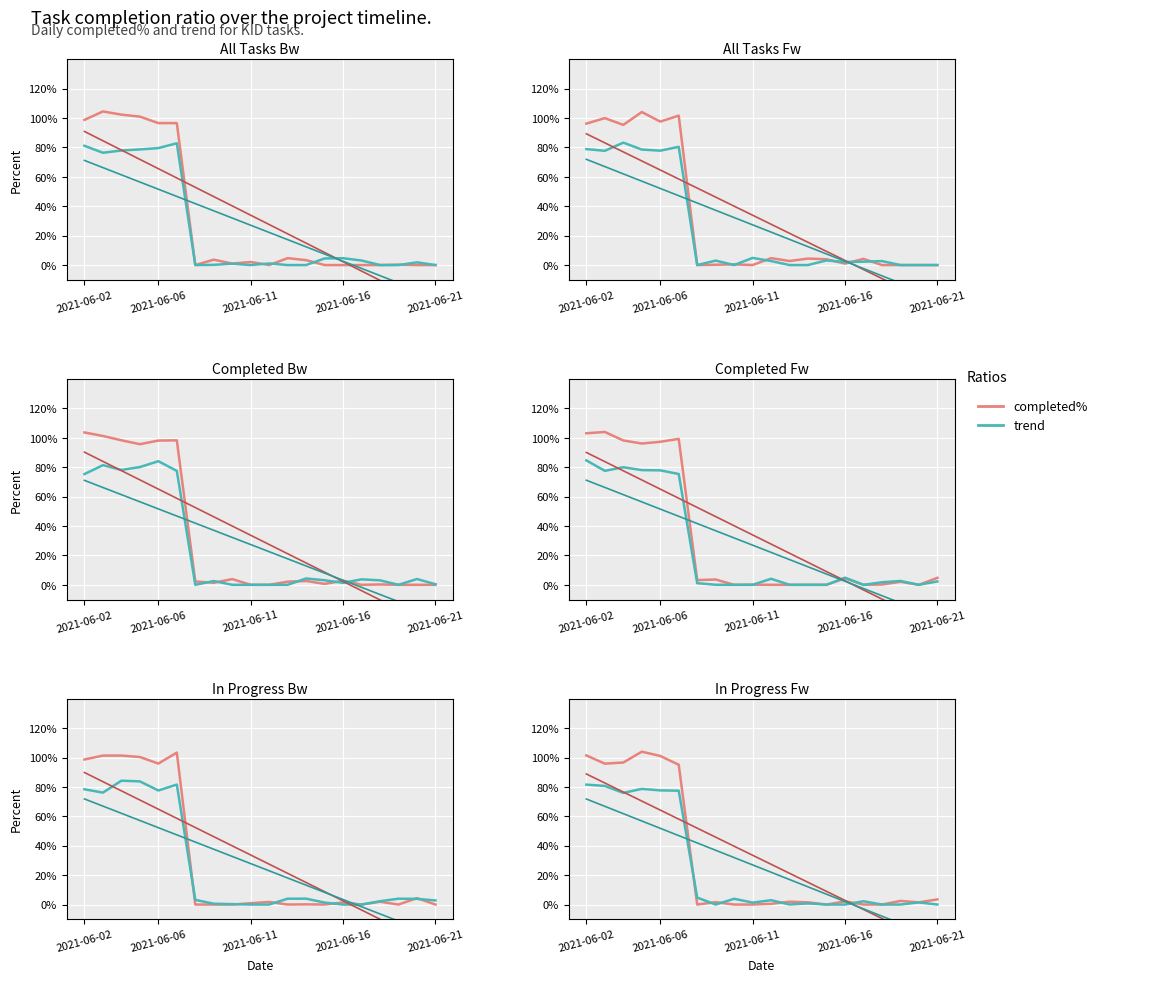

Which series changed the most between 7 and 16?

completed%